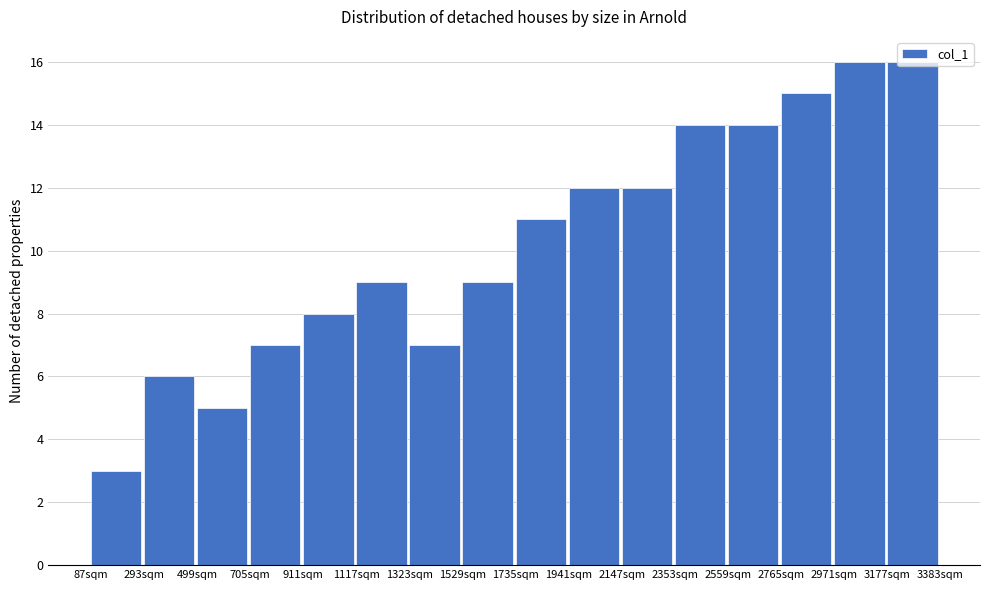

Reading left to right, list every bar in this chart as the range it spans on the x-axis followed by its height. Neither the bar edges nor the heights are printed on the chart, so give them approximately, as read against the axes.

100 to 300: 3
300 to 500: 6
500 to 700: 5
700 to 900: 7
900 to 1100: 8
1100 to 1300: 9
1300 to 1550: 7
1550 to 1750: 9
1750 to 1950: 11
1950 to 2150: 12
2150 to 2350: 12
2350 to 2550: 14
2550 to 2750: 14
2750 to 2950: 15
2950 to 3200: 16
3200 to 3400: 16